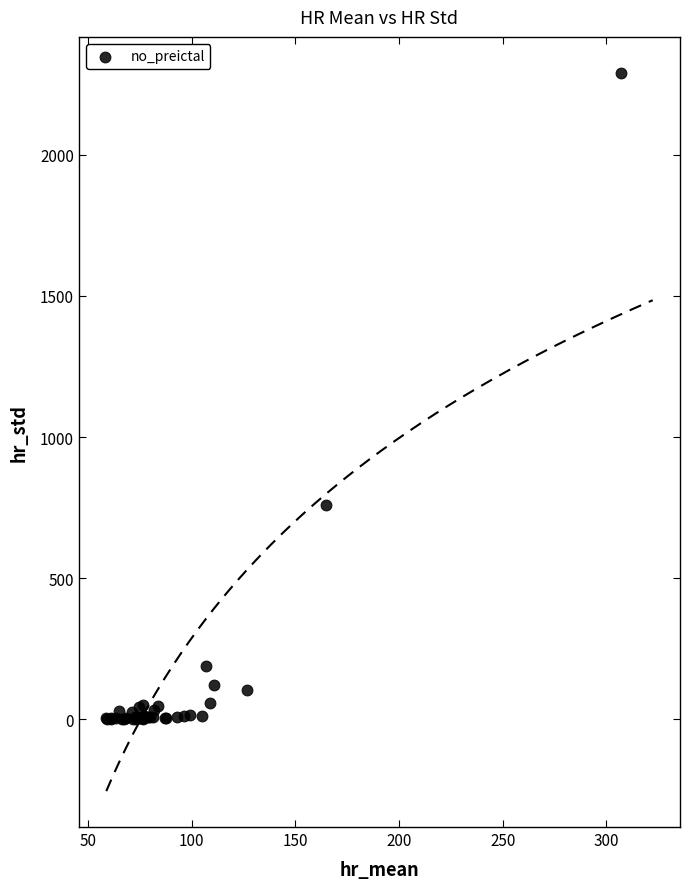

What Y value in the scatter plot is closest to 1146?

759.4